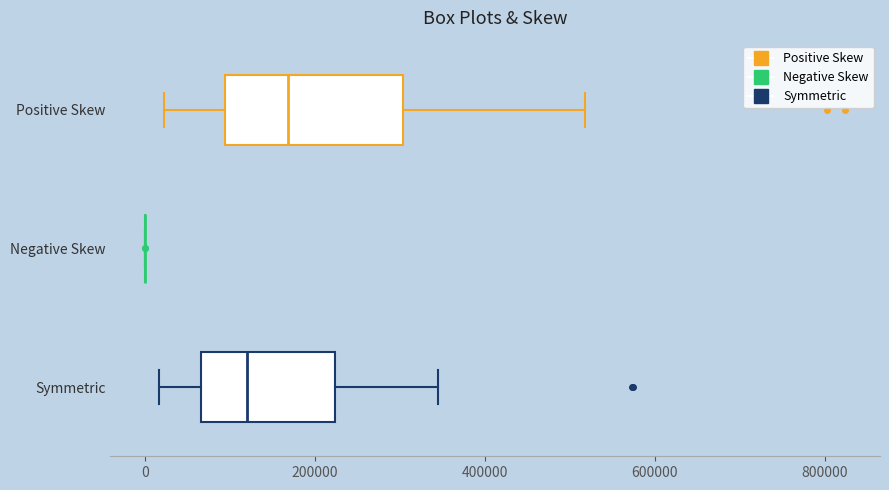

Reading bottom to top, read every box against the x-axis: the position of its median line, the range the box covers, and the ends of its whiskers. The values are not printed on the chart, so give them approximately, as read against the axis.

Symmetric: median 120000, box 60000 to 220000, whiskers 20000 to 340000
Negative Skew: box collapsed to a line at 0, whiskers 0 to 0
Positive Skew: median 160000, box 100000 to 300000, whiskers 20000 to 520000